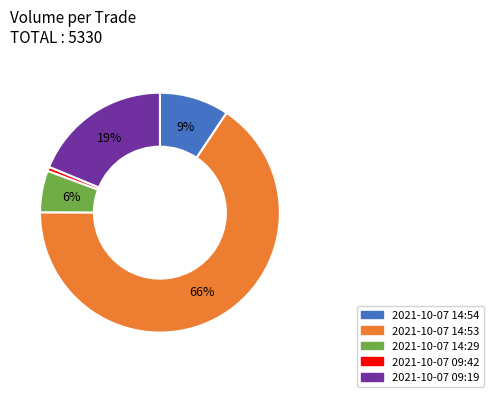

What is the ratio of the value at 2021-10-07 09:19 to the value at 2021-10-07 14:53?

0.3